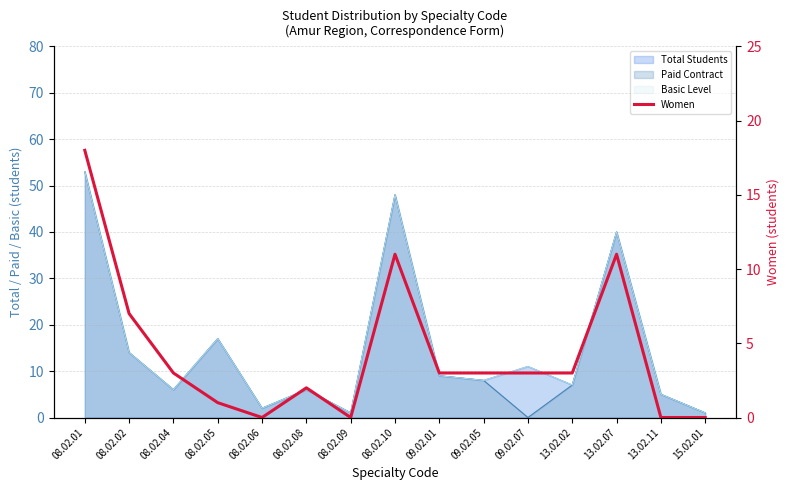

What is the label of the 9th point from the left?

09.02.01